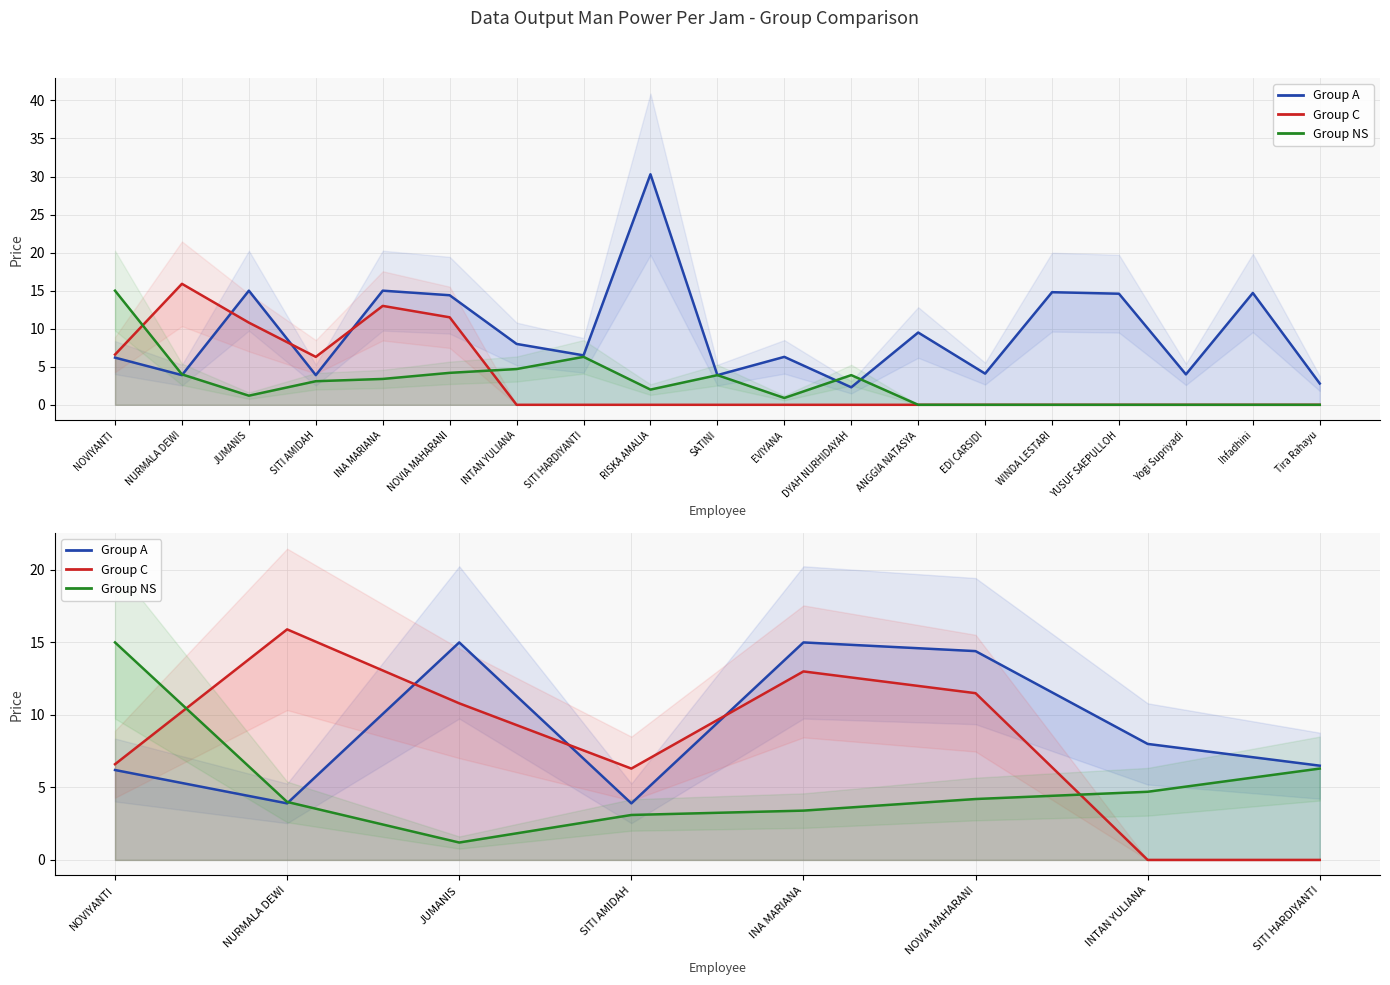

What is the approximate value of Group A at INA MARIANA?

15.0